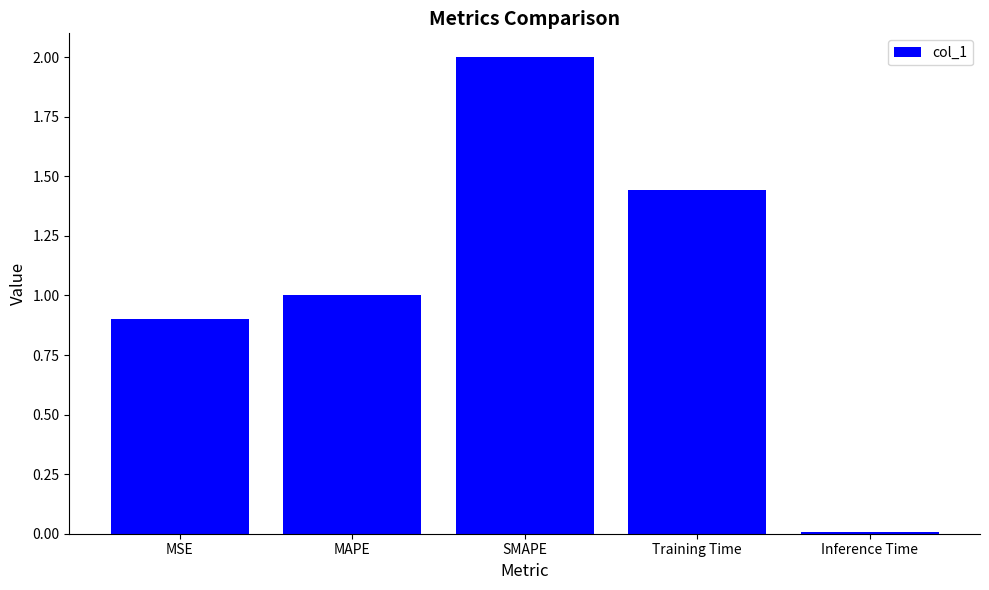

The chart shows a value of 0.0 at Inference Time. True or false?

True